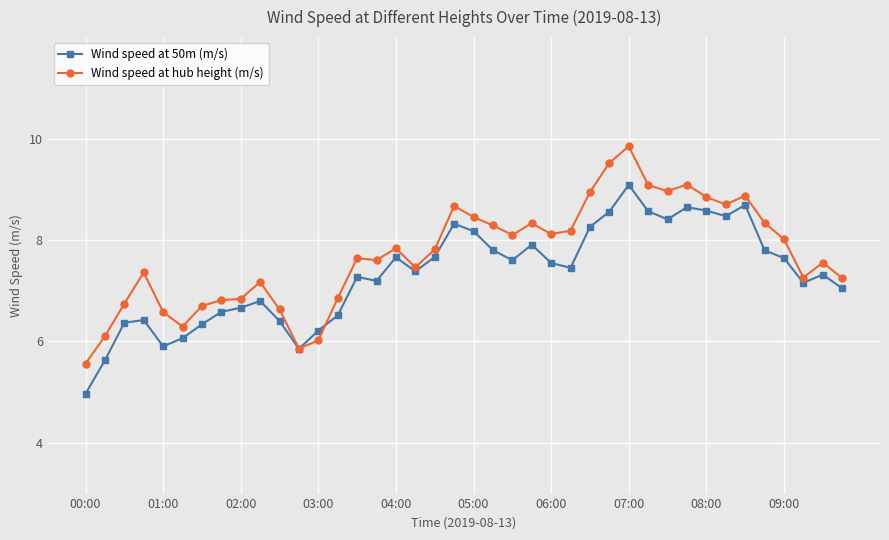

True or false: Wind speed at hub height (m/s) has more than 2 interior local peaks.

True